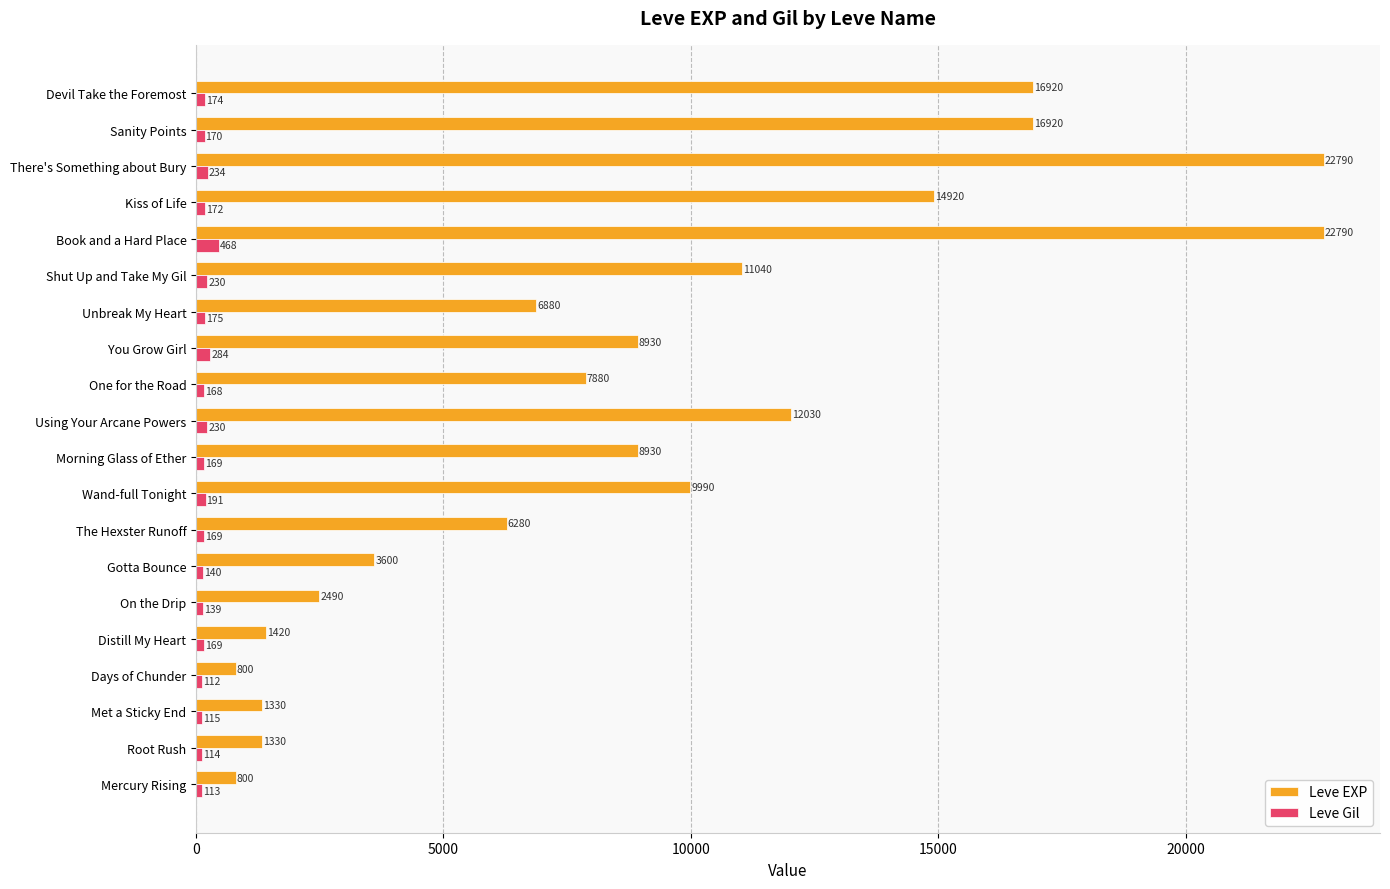

What is the spread (max minus min) of values at On the Drip?

2351